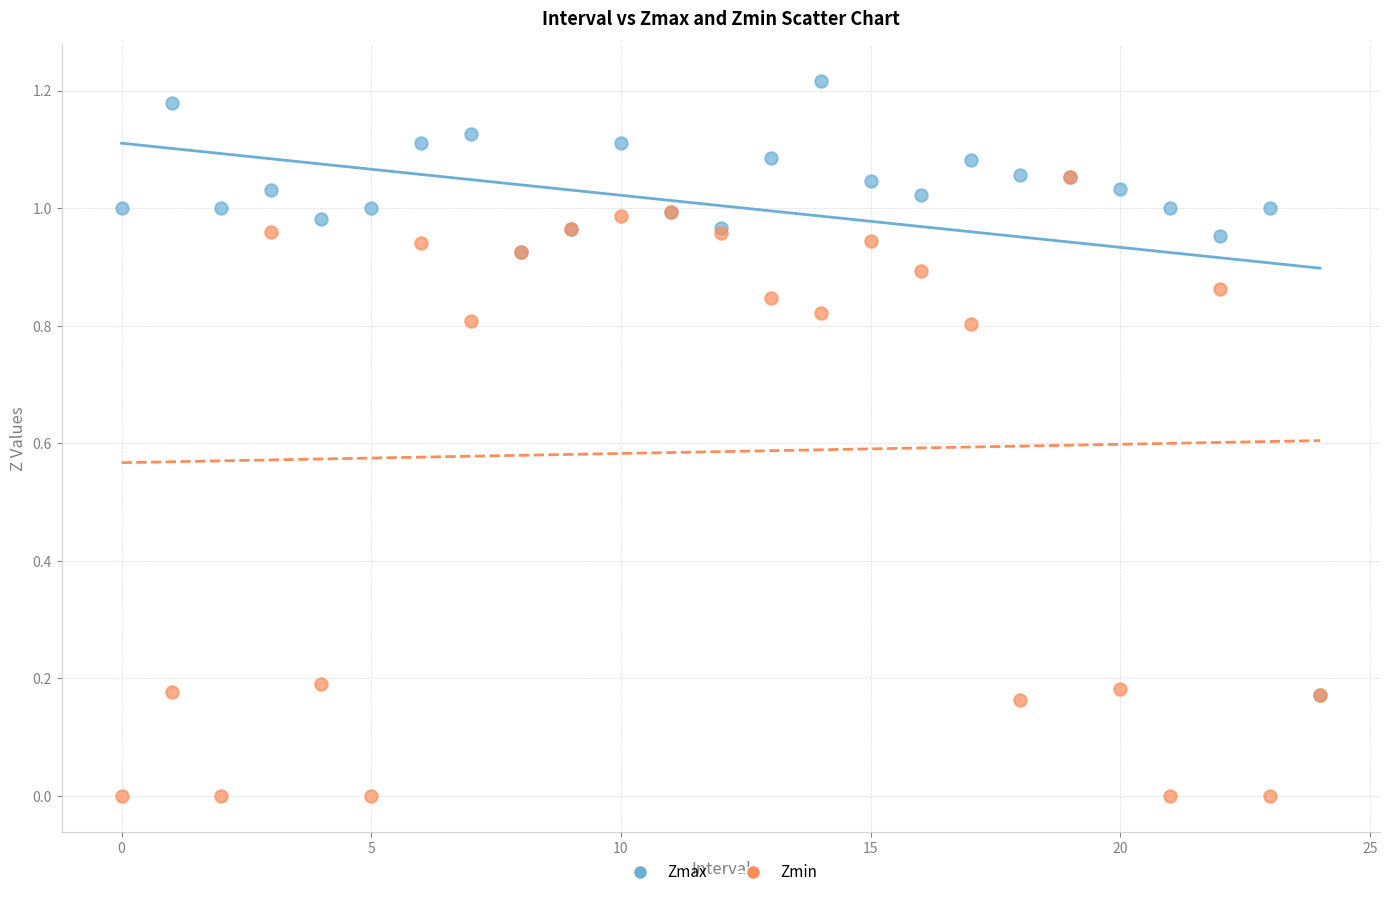

What are all the series names shown in the legend?

Zmax, Zmin